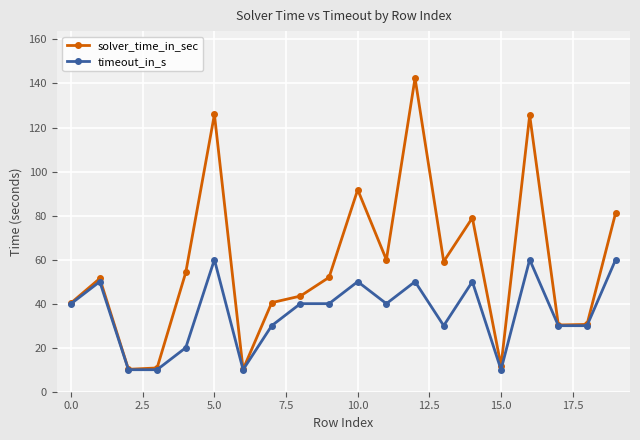

True or false: solver_time_in_sec has more than 1 interior local peaks.

True